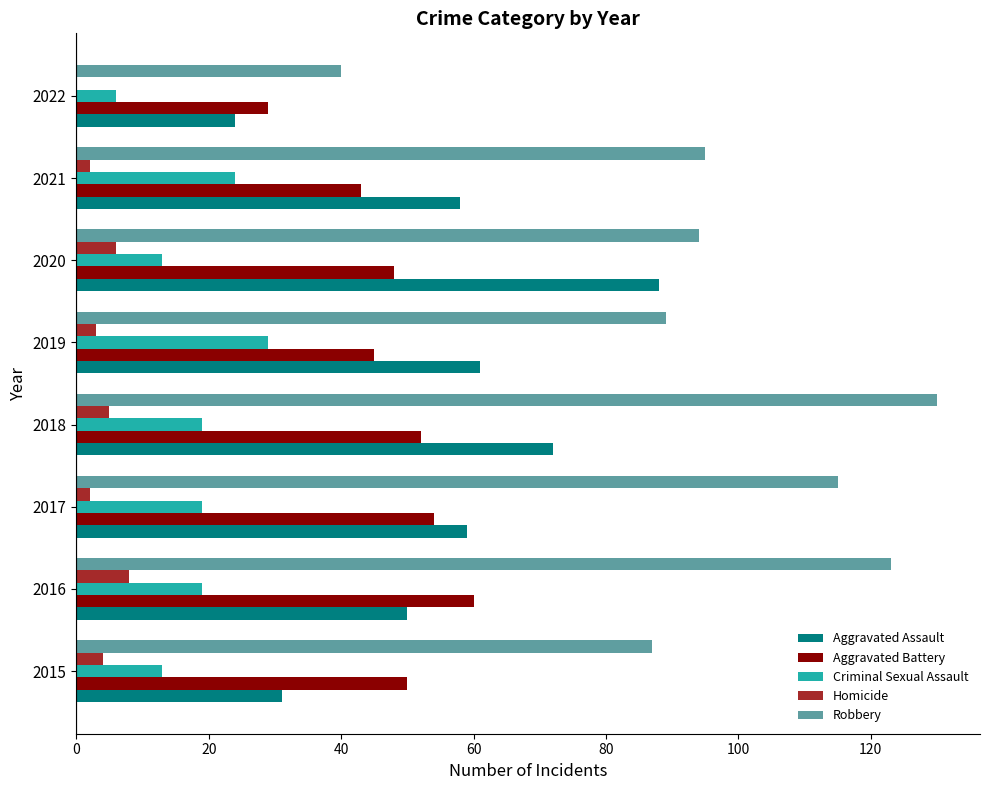

Between 2017 and 2021, which series saw the biggest shift?

Robbery